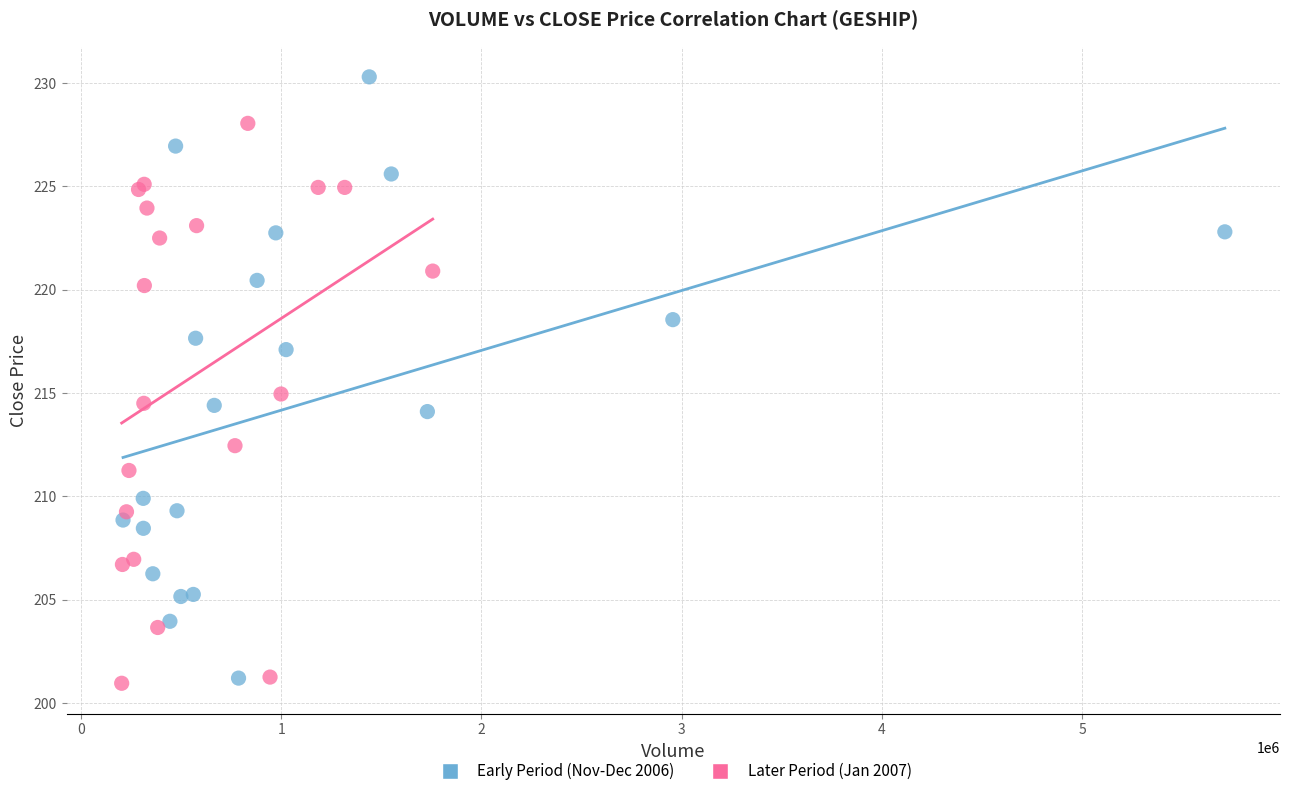

Which series has the largest Y range (max minus min)?

Early Period (Nov-Dec 2006)